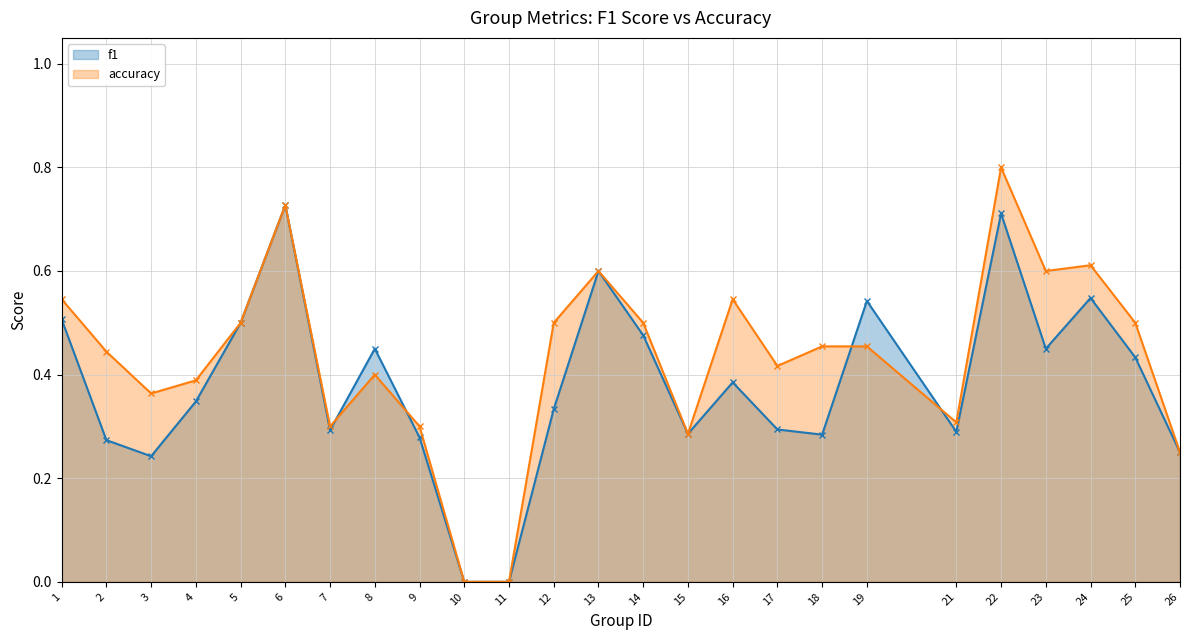

List the series in order of their overall mean, lowest first.

f1, accuracy